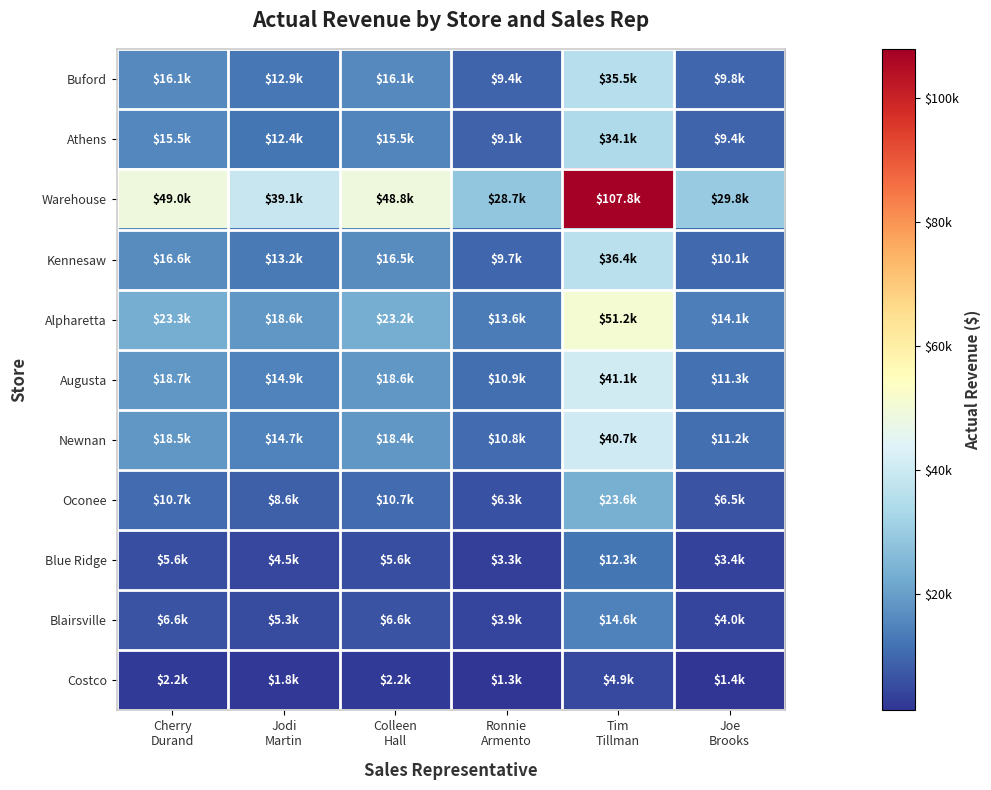

Count the number of categories in the chart.

6